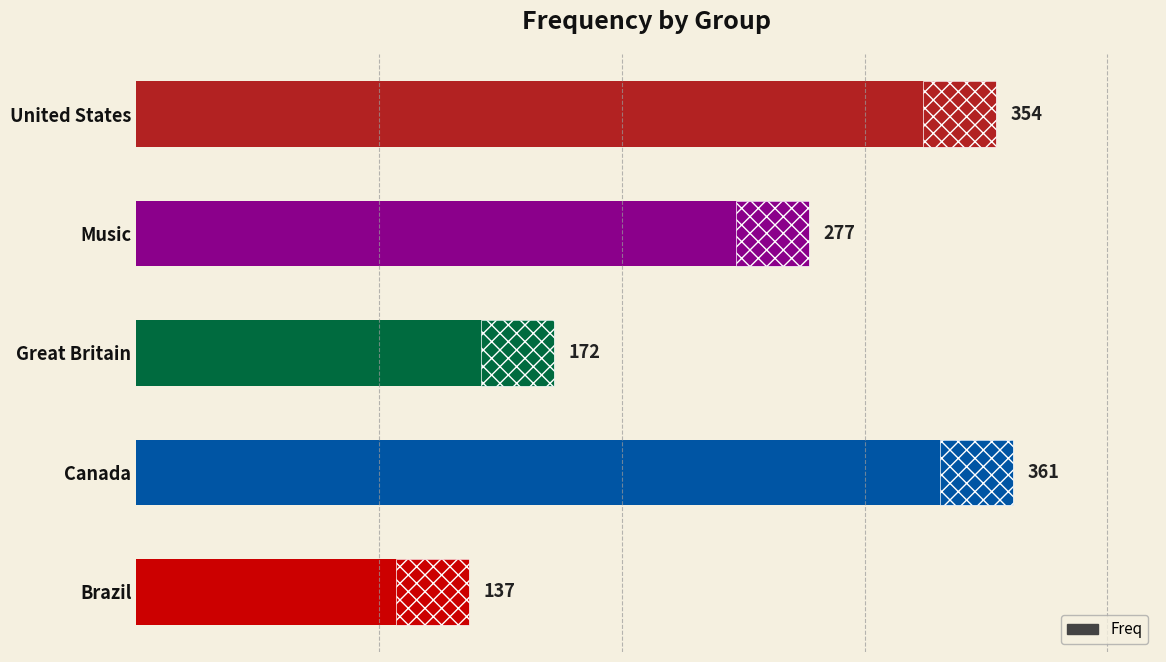

Reading left to right, transcribe all the data shown in this chart.

137	361	172	277	354